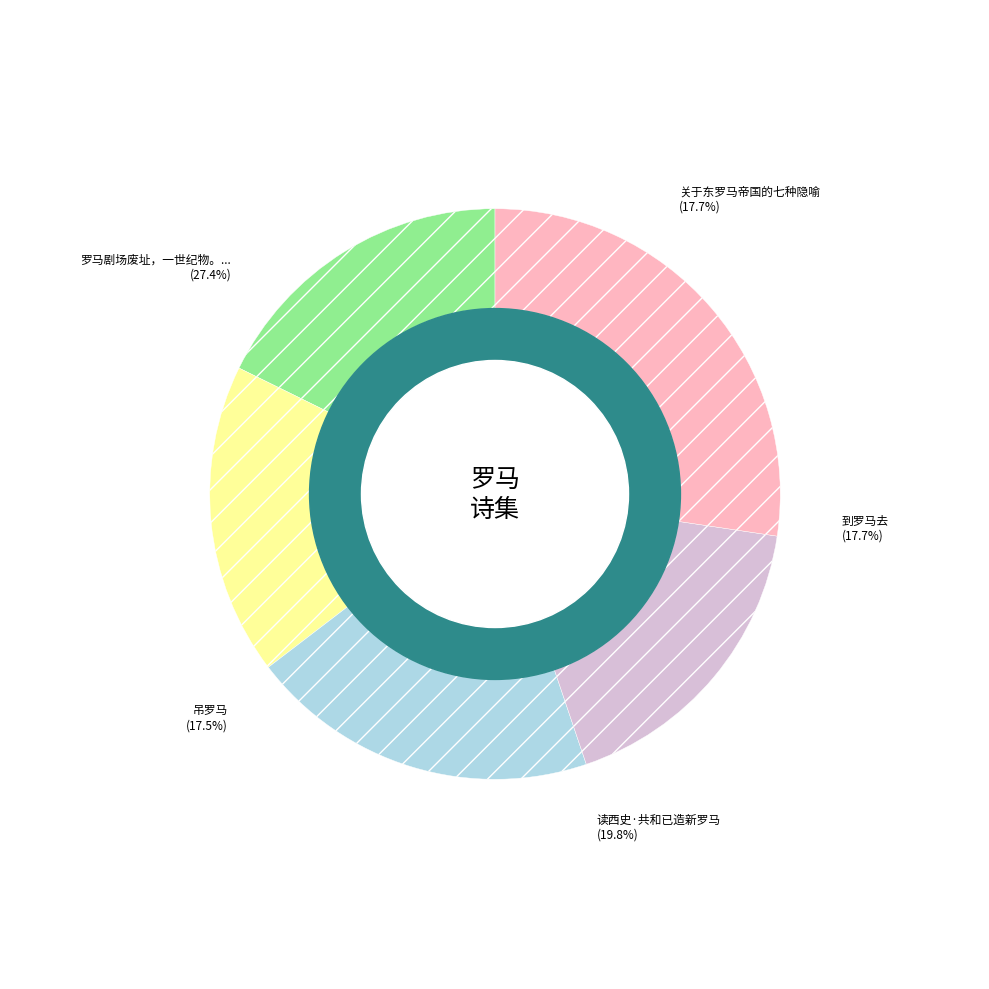

Which slice is the largest?

罗马剧场废址，一世纪物。用瞿溪山韵